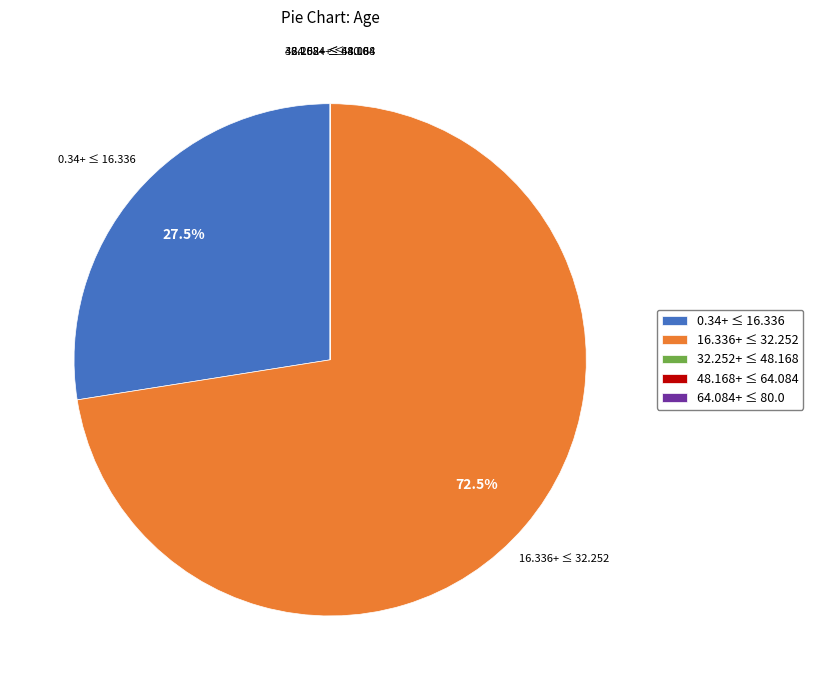

To the nearest percent, what is the average slice percentage?

20%